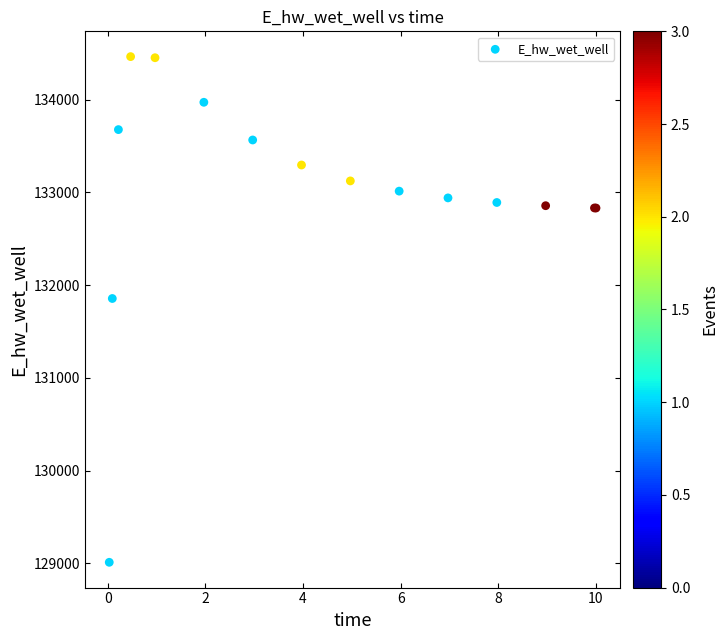

What Y value in the scatter plot is closest to 131737?

131855.6